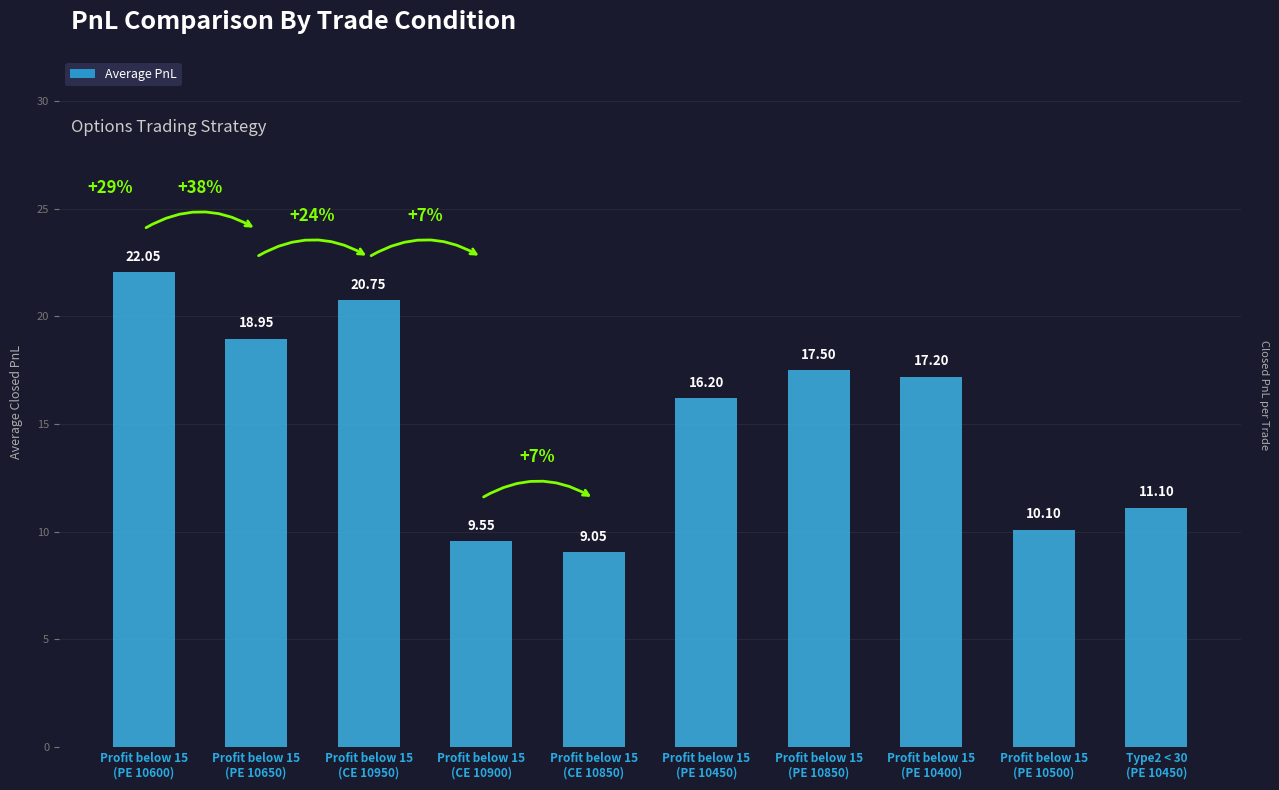

List the labels in order of value, smallest first.

Profit below 15
(CE 10850), Profit below 15
(CE 10900), Profit below 15
(PE 10500), Type2 < 30
(PE 10450), Profit below 15
(PE 10450), Profit below 15
(PE 10400), Profit below 15
(PE 10850), Profit below 15
(PE 10650), Profit below 15
(CE 10950), Profit below 15
(PE 10600)